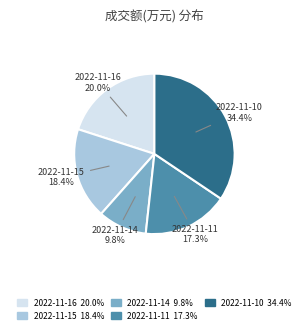

The 2022-11-10 slice represents 48% of the pie. True or false?

False